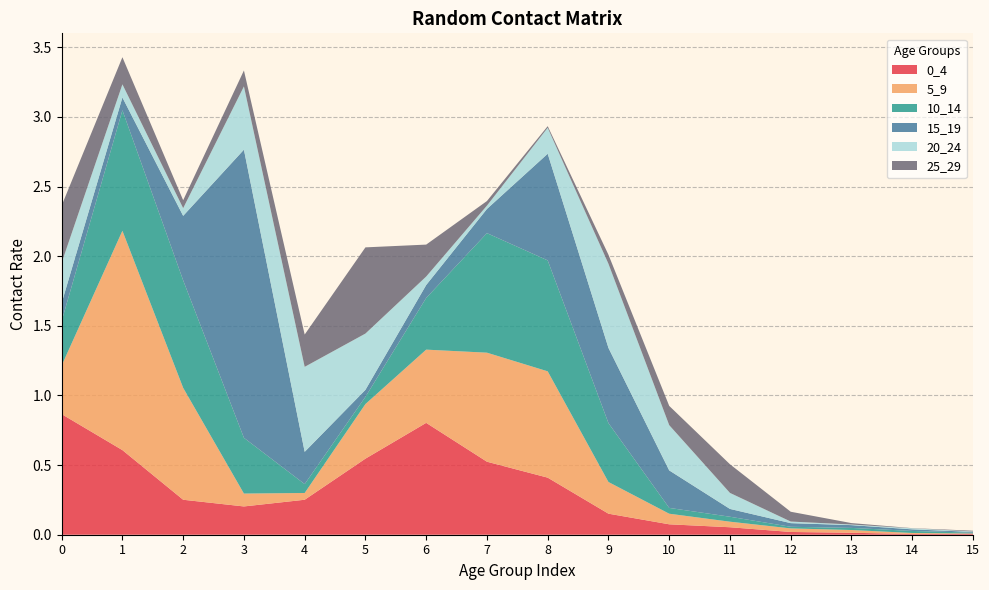

Reading left to right, what are all the values shown in this chart?

0_4: 0=0.9	1=0.6	2=0.3	3=0.2	4=0.3	5=0.5	6=0.8	7=0.5	8=0.4	9=0.2	10=0.1	11=0.1	12=0.0	13=0.0	14=0.0	15=0.0
5_9: 0=0.3	1=1.6	2=0.8	3=0.1	4=0.0	5=0.4	6=0.5	7=0.8	8=0.8	9=0.2	10=0.1	11=0.0	12=0.0	13=0.0	14=0.0	15=0.0
10_14: 0=0.3	1=0.9	2=0.8	3=0.4	4=0.1	5=0.1	6=0.4	7=0.9	8=0.8	9=0.4	10=0.0	11=0.0	12=0.0	13=0.0	14=0.0	15=0.0
15_19: 0=0.1	1=0.1	2=0.5	3=2.1	4=0.2	5=0.1	6=0.1	7=0.2	8=0.8	9=0.5	10=0.3	11=0.1	12=0.0	13=0.0	14=0.0	15=0.0
20_24: 0=0.3	1=0.1	2=0.1	3=0.5	4=0.6	5=0.4	6=0.1	7=0.0	8=0.2	9=0.6	10=0.3	11=0.1	12=0.0	13=0.0	14=0.0	15=0.0
25_29: 0=0.4	1=0.2	2=0.1	3=0.1	4=0.2	5=0.6	6=0.2	7=0.0	8=0.0	9=0.1	10=0.1	11=0.2	12=0.1	13=0.0	14=0.0	15=0.0